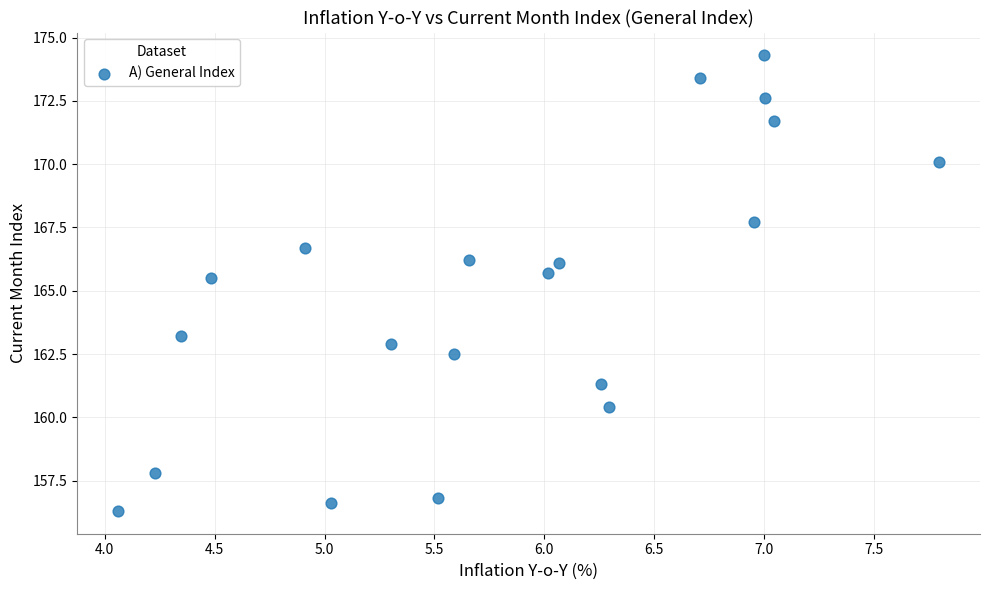

What is the range of X values (max minus min)?

3.7